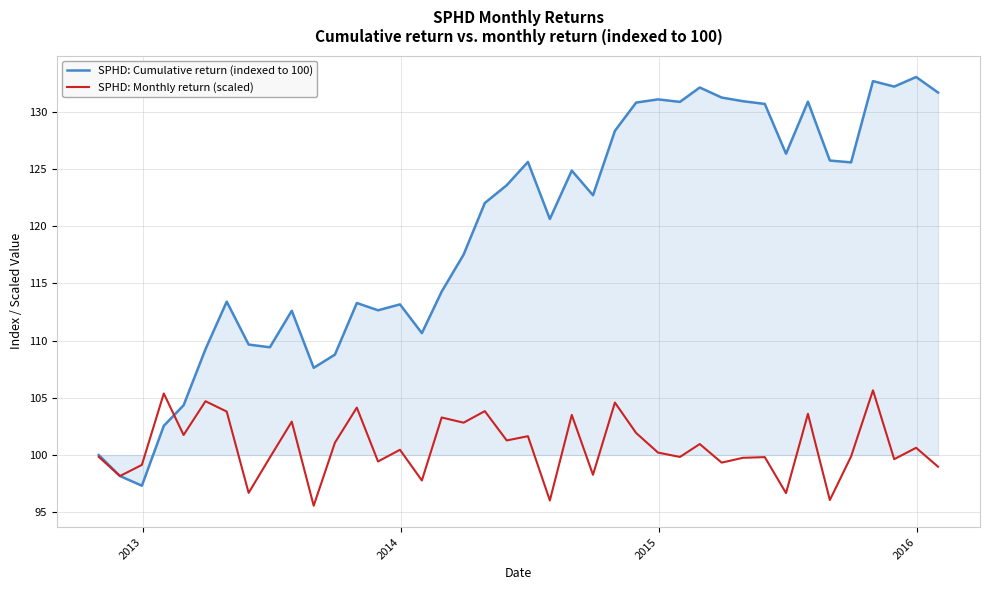

Rank the series by their average value, from highest to lowest.

SPHD: Cumulative return (indexed to 100), SPHD: Monthly return (scaled)